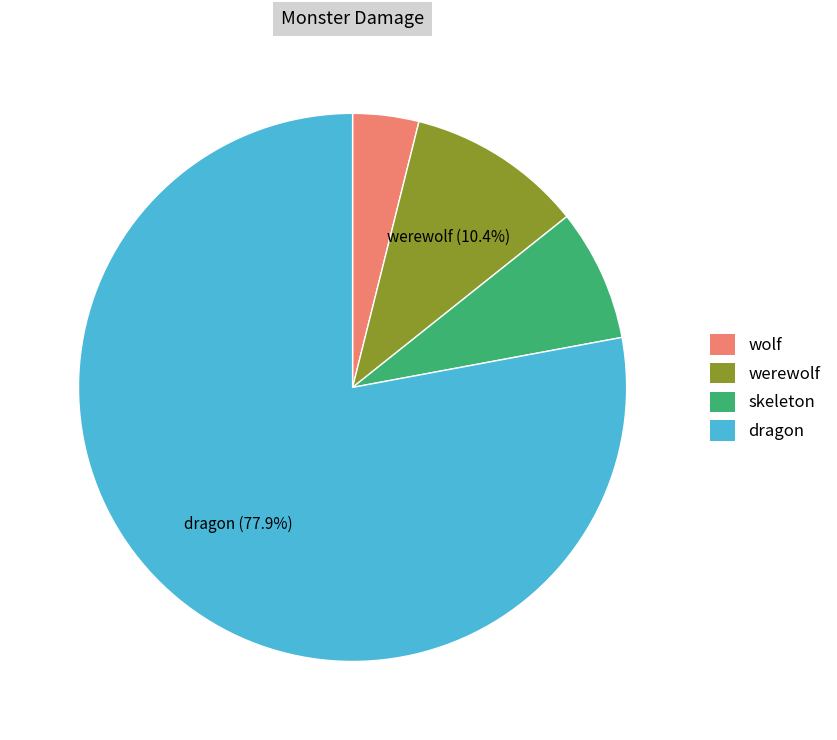

How many slices are in this pie chart?

4